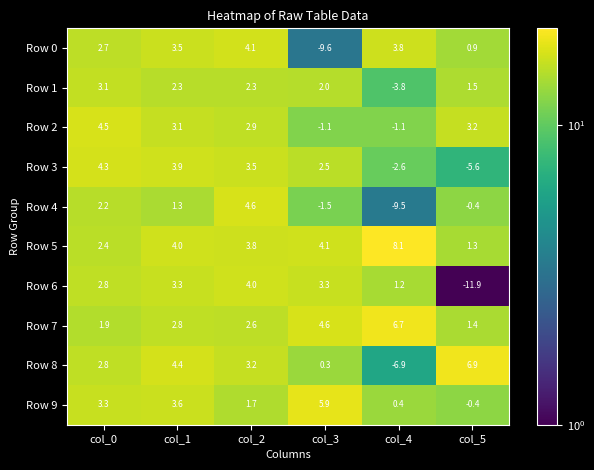

How many data points in Row 2 are above 3?

3